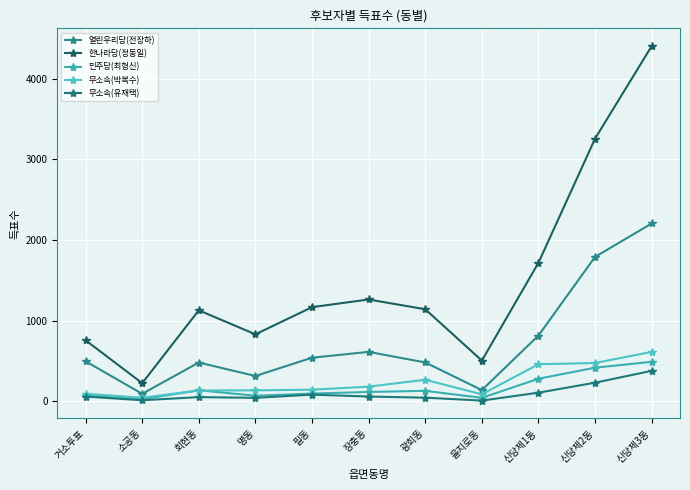

How many lines are shown in the chart?

5